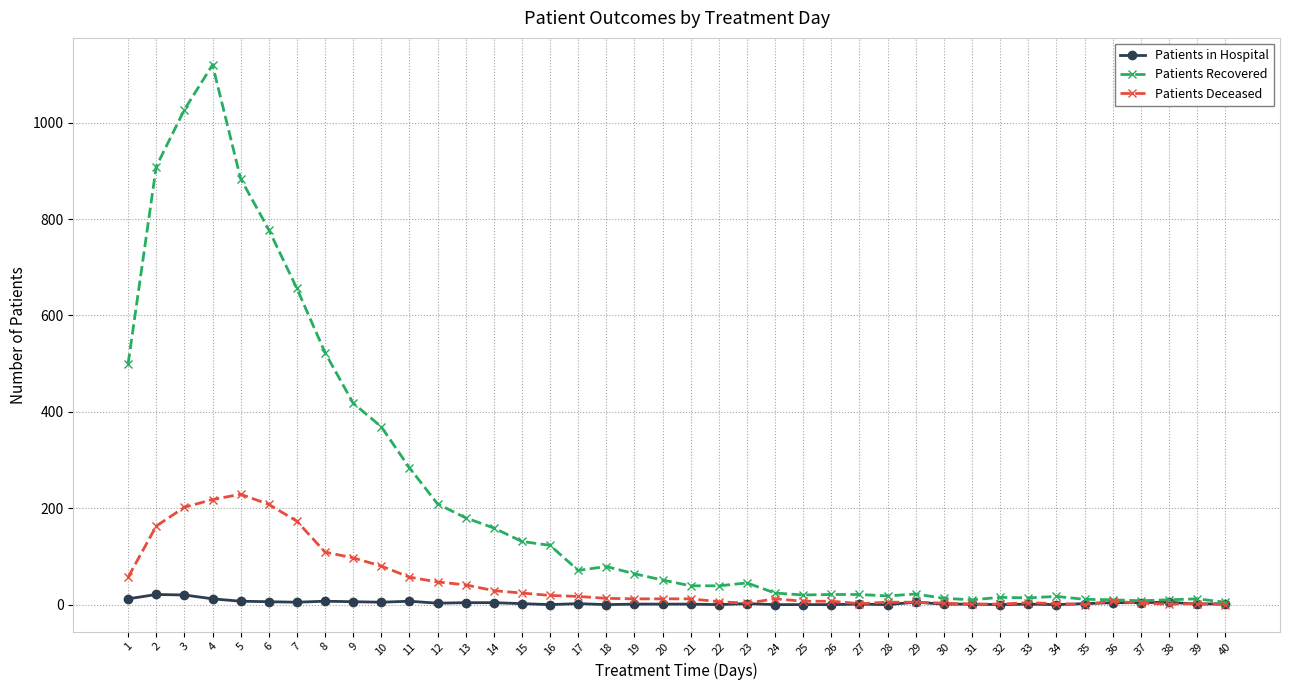

Between 2 and 18, which series saw the biggest shift?

Patients Recovered